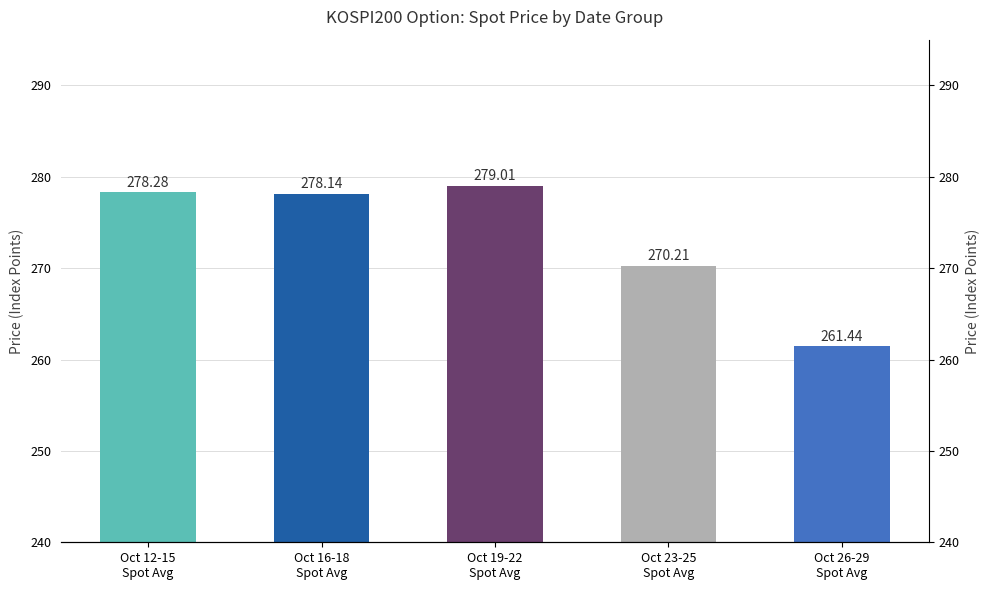

List the labels in order of value, largest first.

Oct 19-22
Spot Avg, Oct 12-15
Spot Avg, Oct 16-18
Spot Avg, Oct 23-25
Spot Avg, Oct 26-29
Spot Avg